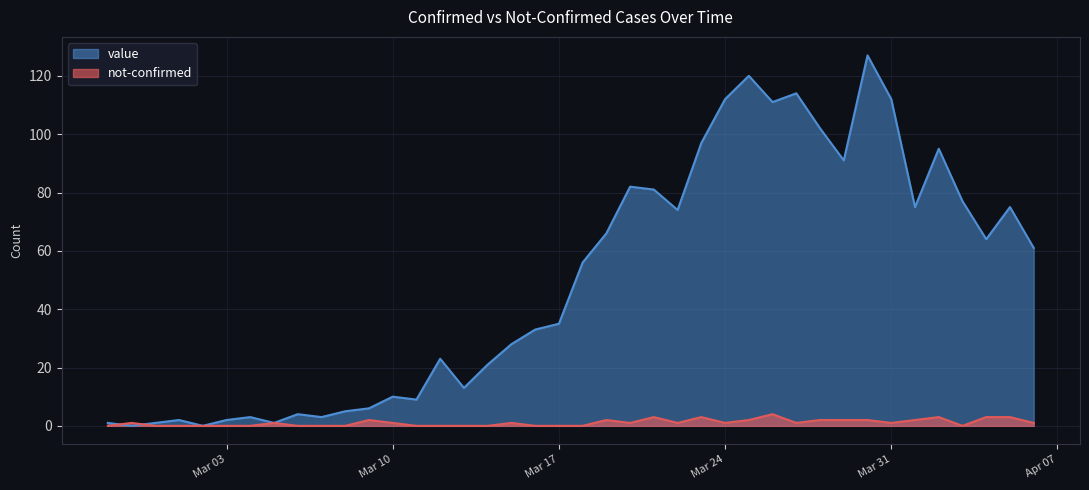

Where is the first local maximum for value?

2020-03-01